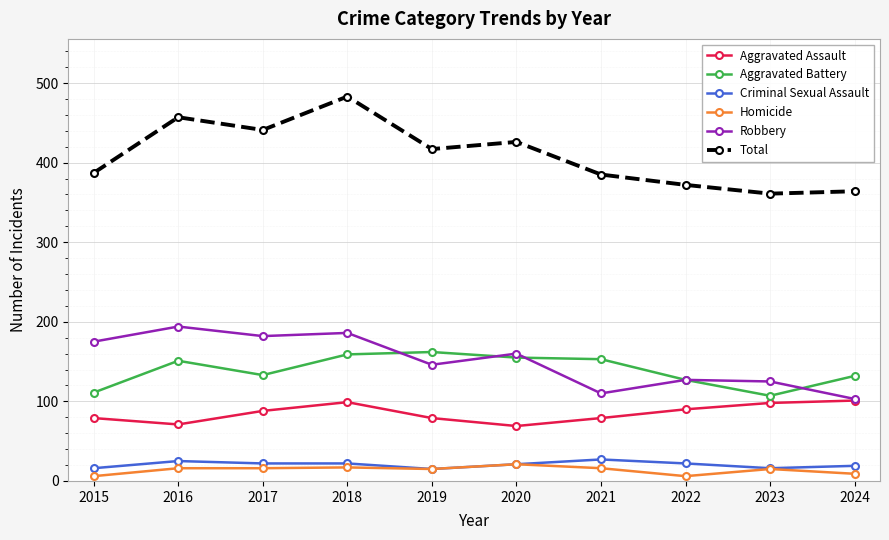

True or false: Robbery has more than 1 points higher than both neighbors.

True